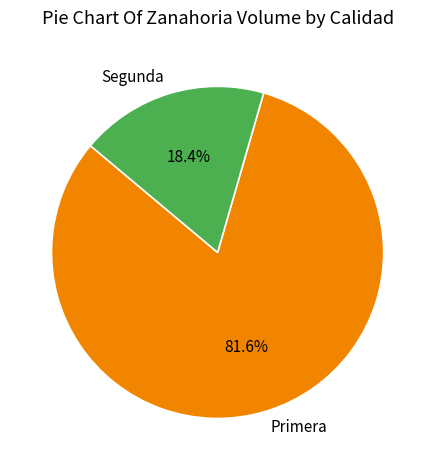

What percentage is NOT represented by Segunda?

81.6%